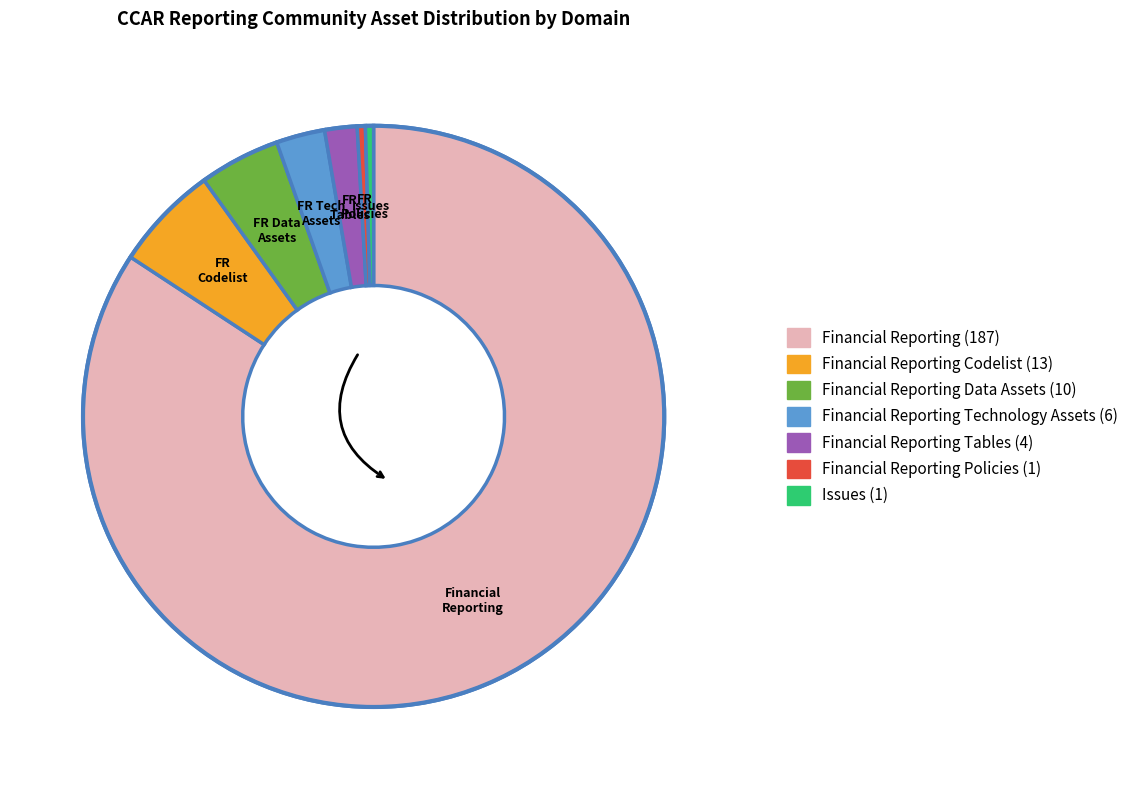

Does any single category account for the majority?

Yes